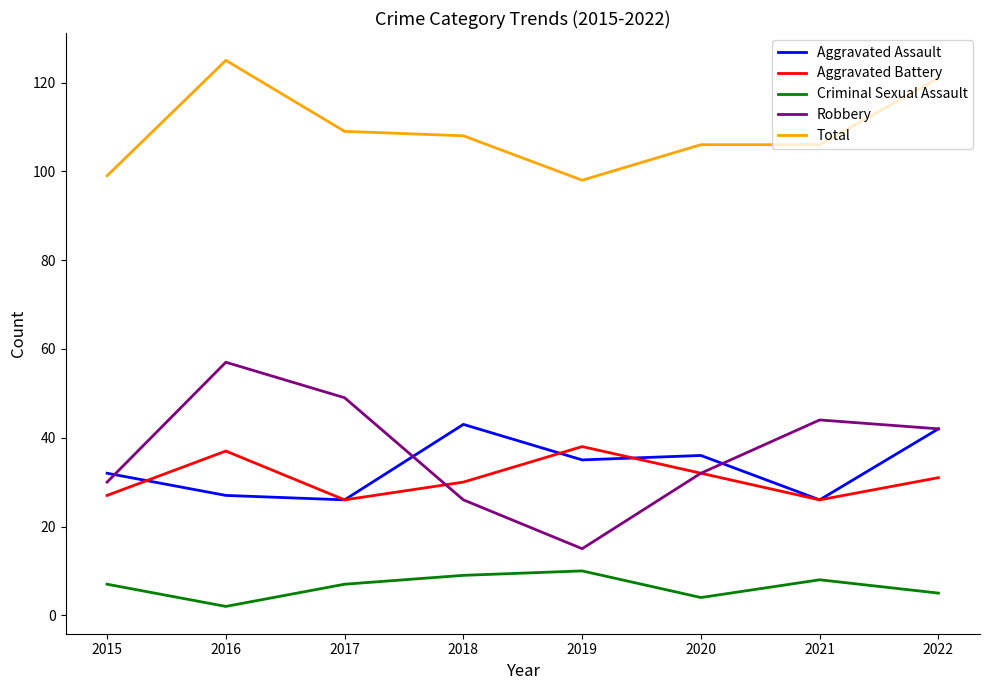

In Robbery, how many points are higher than both neighbors (excluding endpoints)?

2